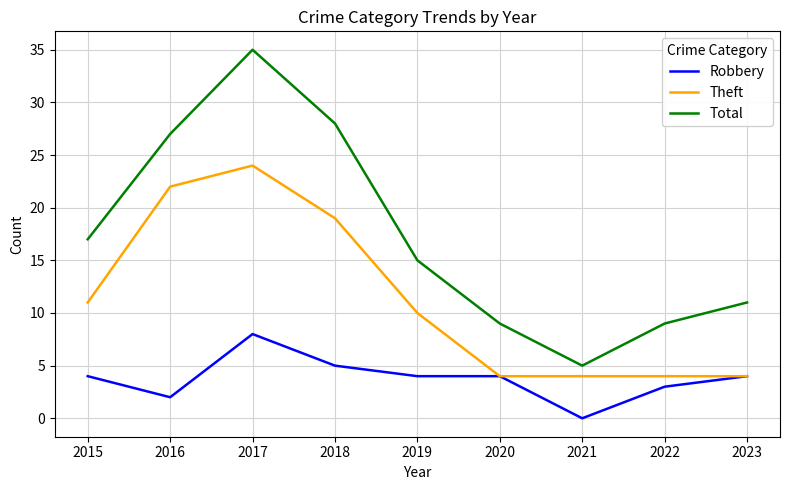

True or false: Theft and Total cross at least once.

False